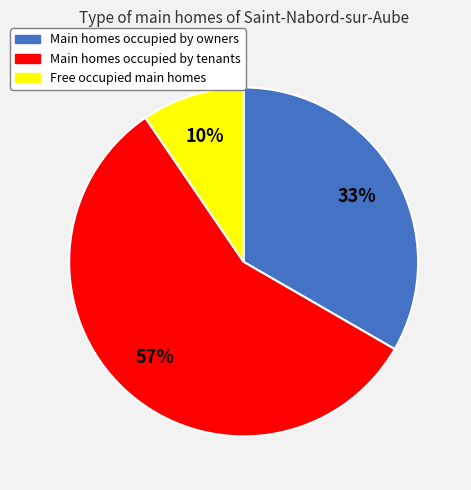

To the nearest percent, what is the average slice percentage?

33%